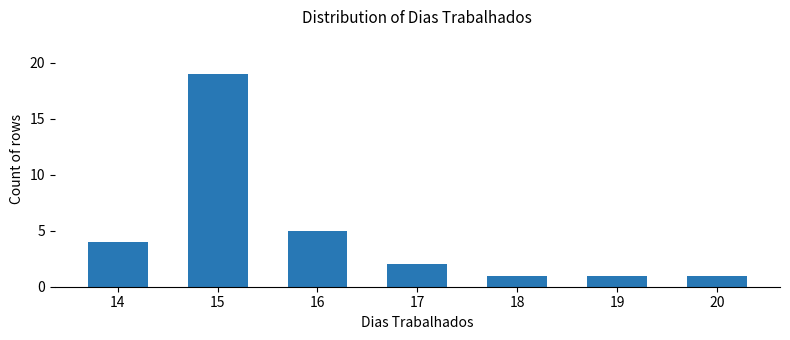

The chart shows a value of 1 at 19. True or false?

True